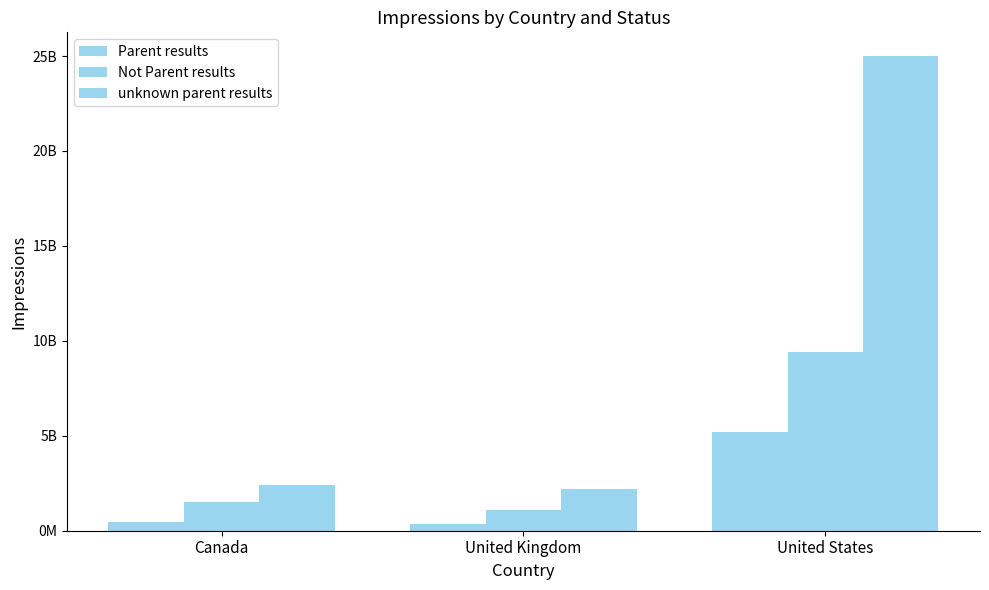

What is the sum of the Parent results values at Canada and United Kingdom?

810000000